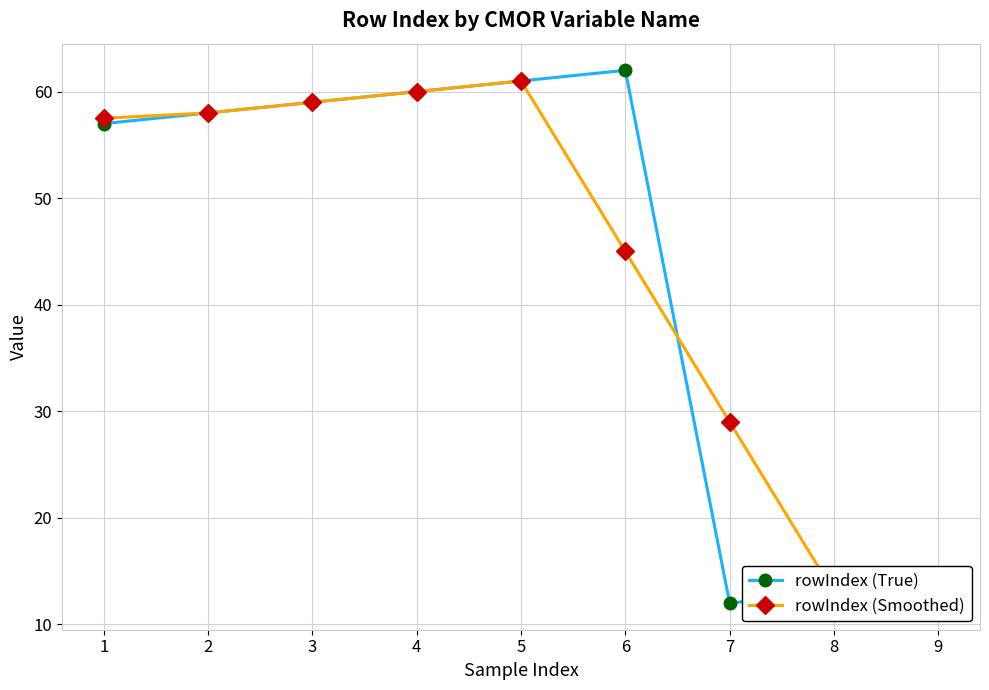

Is this an area chart (filled region under the line)?

No